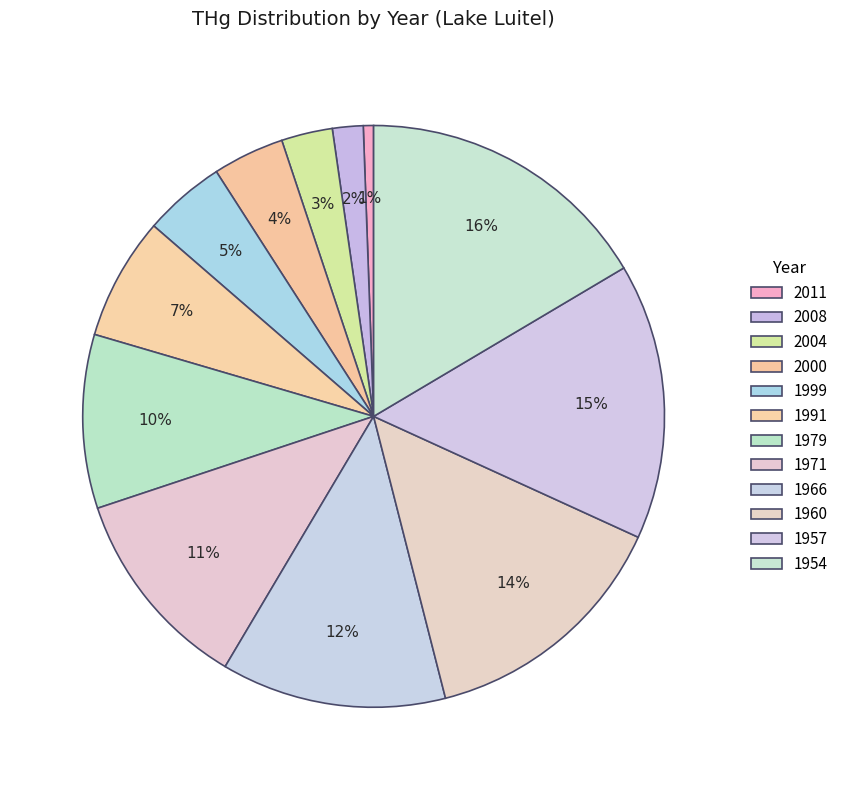

What percentage is NOT represented by 1971?

88.6%